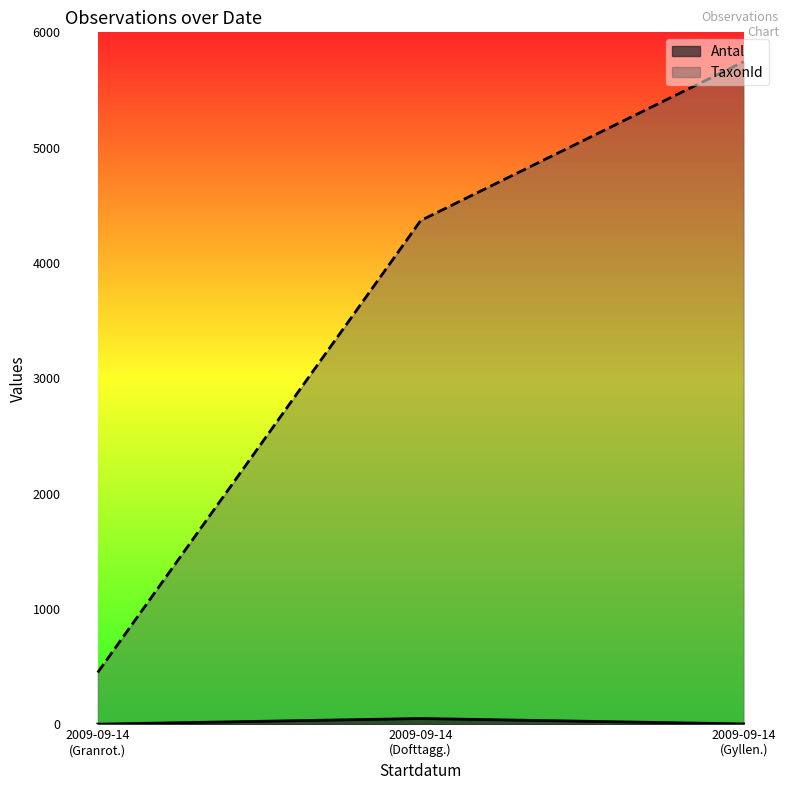

List the labels in order of TaxonId value, largest first.

2009-09-14
(Gyllen.), 2009-09-14
(Dofttagg.), 2009-09-14
(Granrot.)